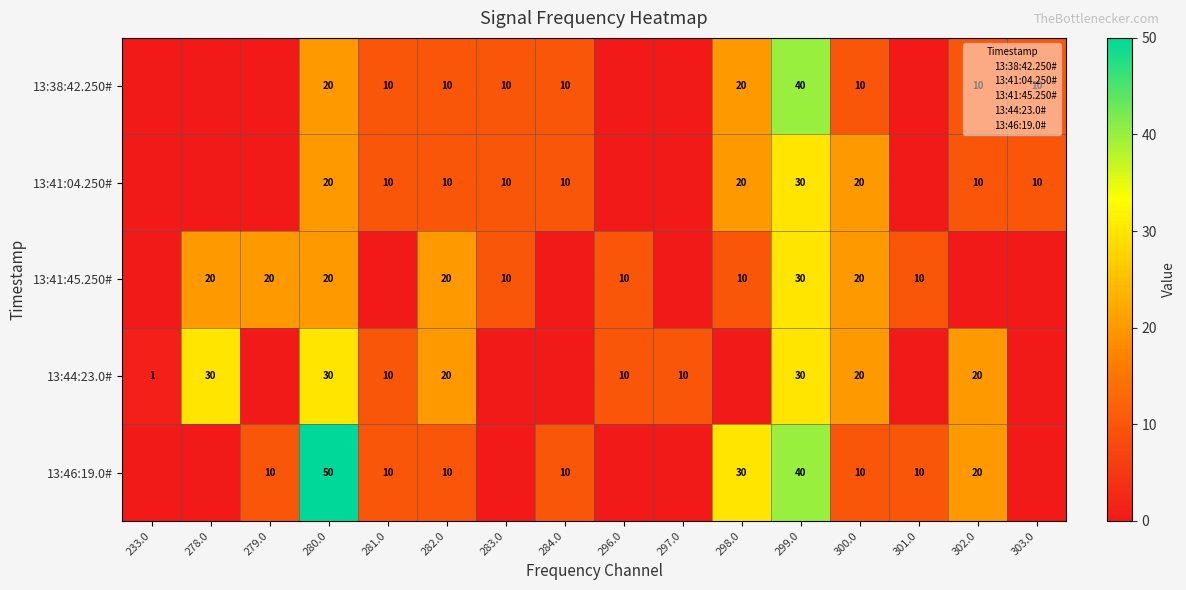

Rank the series by their maximum value, from lowest to highest.

13:41:04.250#, 13:41:45.250#, 13:44:23.0#, 13:38:42.250#, 13:46:19.0#